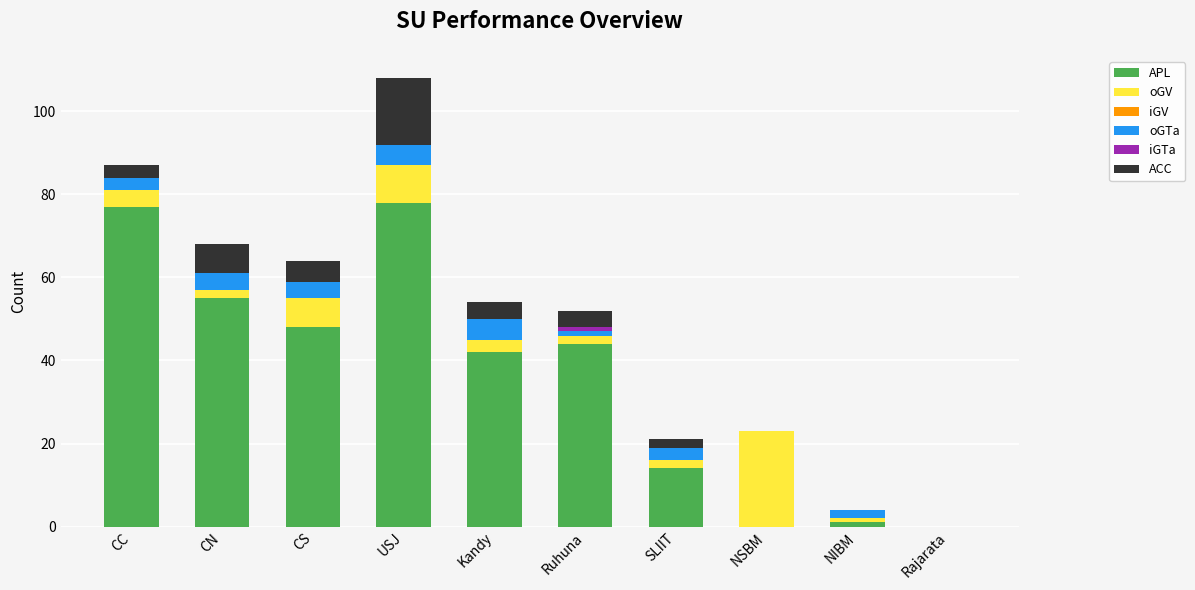

At which category is the sum across all series the highest?

USJ